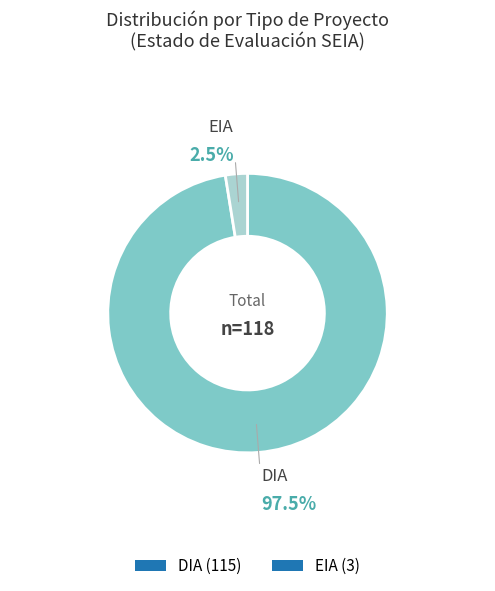

To the nearest percent, what is the average slice percentage?

50%